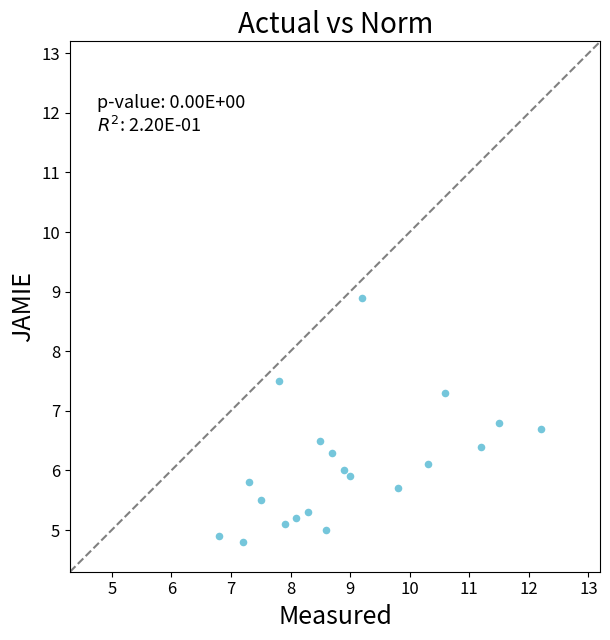

What is the range of X values (max minus min)?

5.4